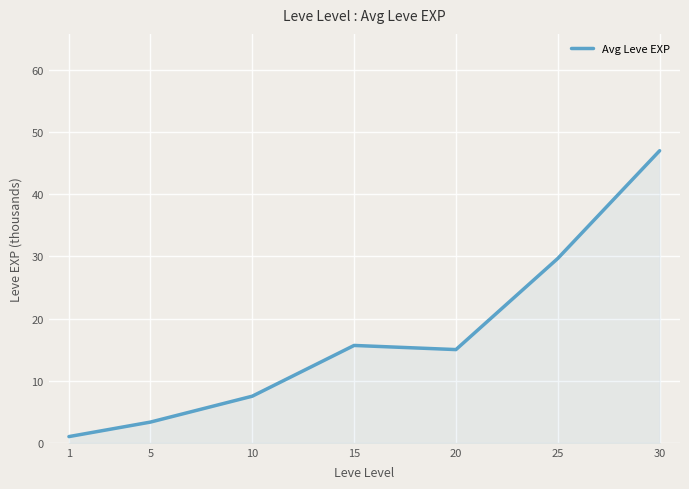

Which label corresponds to the largest value in the chart?

30